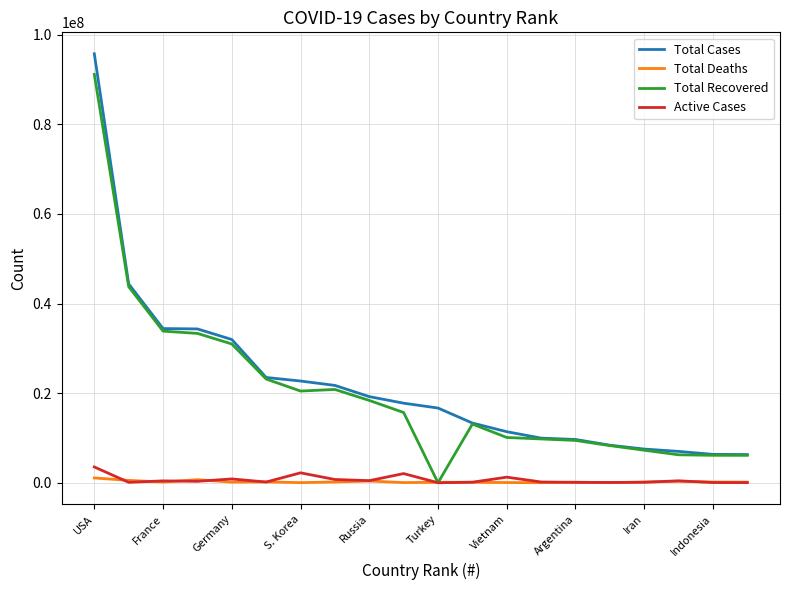

What is the maximum value for Active Cases?

3523746